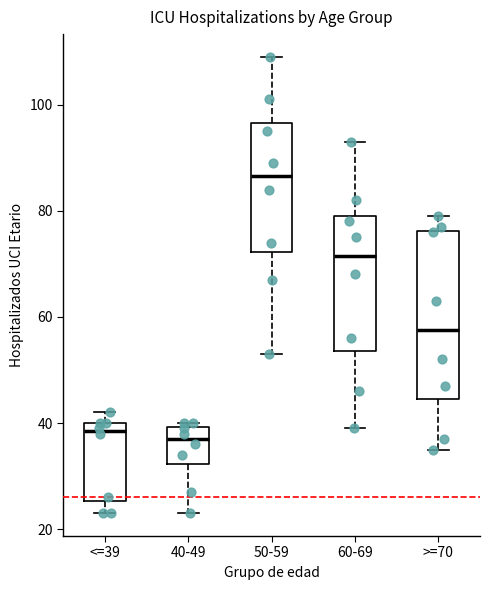

Reading left to right, read every box against the y-axis: the position of its median line, the range the box covers, and the ends of its whiskers. The values are not printed on the chart, so give them approximately, as read against the axis.

<=39: median 38, box 26 to 40, whiskers 24 to 42
40-49: median 38, box 32 to 40, whiskers 24 to 40 (just above the box's upper edge)
50-59: median 86, box 72 to 96, whiskers 54 to 110
60-69: median 72, box 54 to 80, whiskers 40 to 94
>=70: median 58, box 44 to 76, whiskers 36 to 80